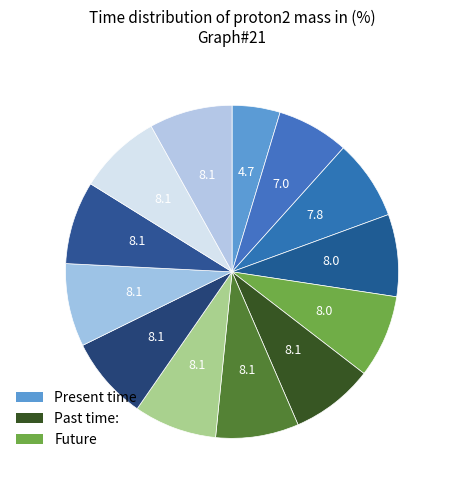

Count the number of slices in the pie.

13